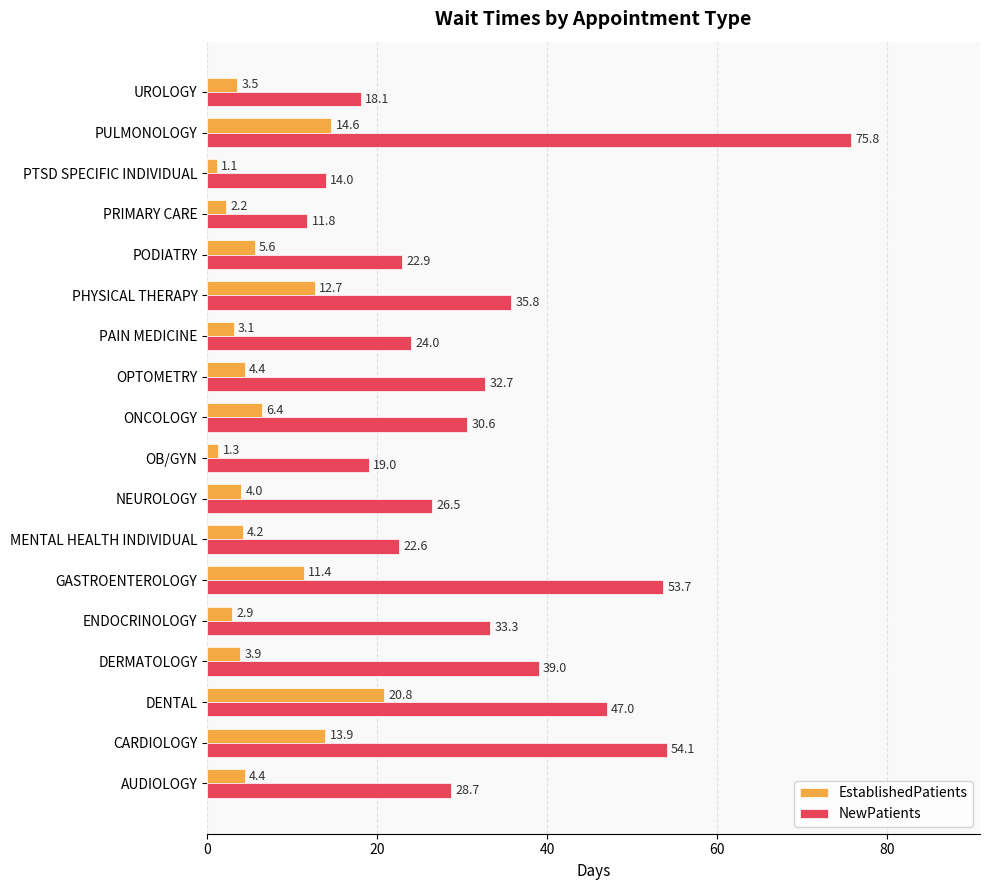

Between DENTAL and ONCOLOGY, which series saw the biggest shift?

NewPatients